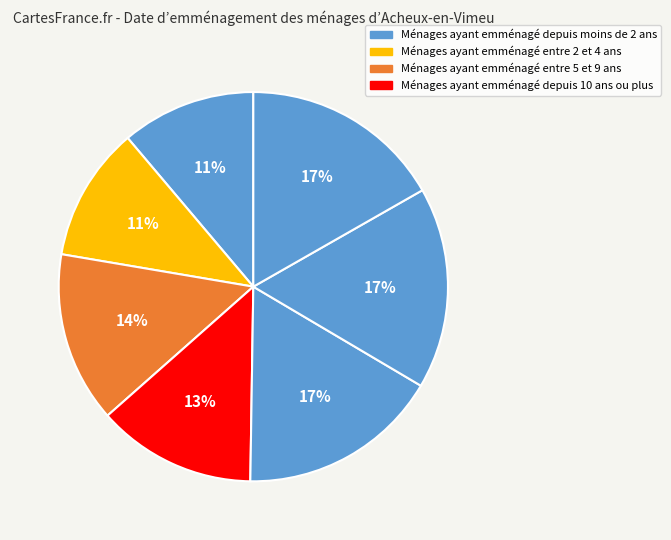

To the nearest percent, what is the difference between the largest and smallest slice percentages?

6%